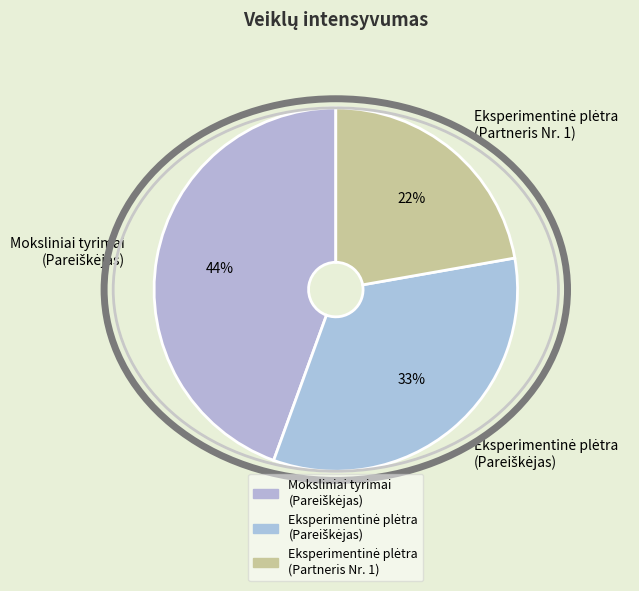

To the nearest percent, what is the average slice percentage?

33%